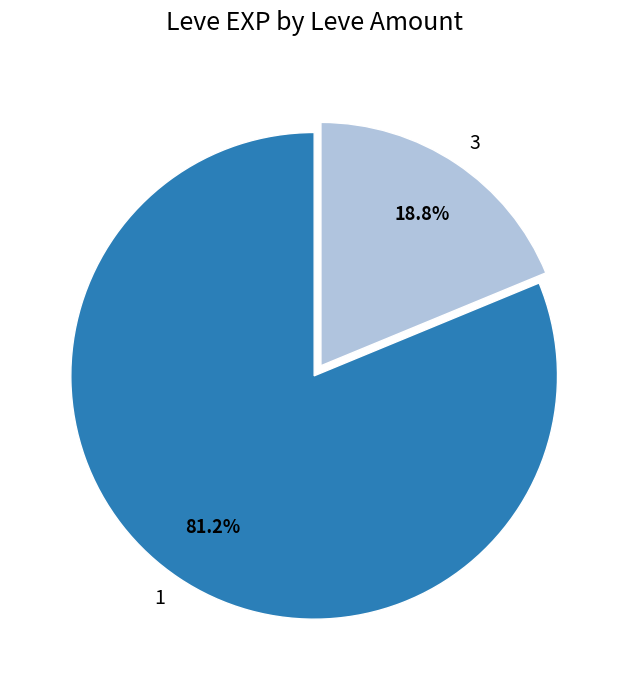

What percentage is NOT represented by 3?

81.2%